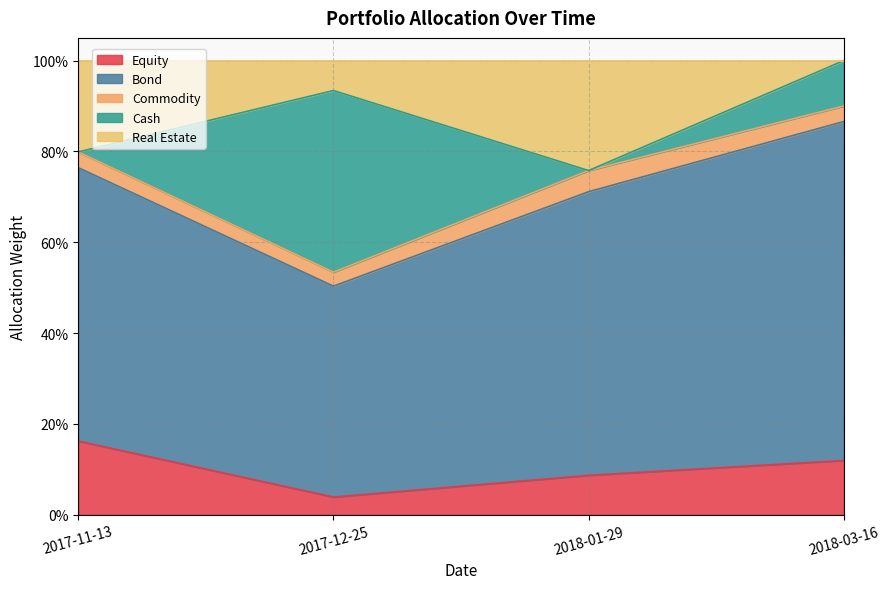

How many lines are shown in the chart?

5